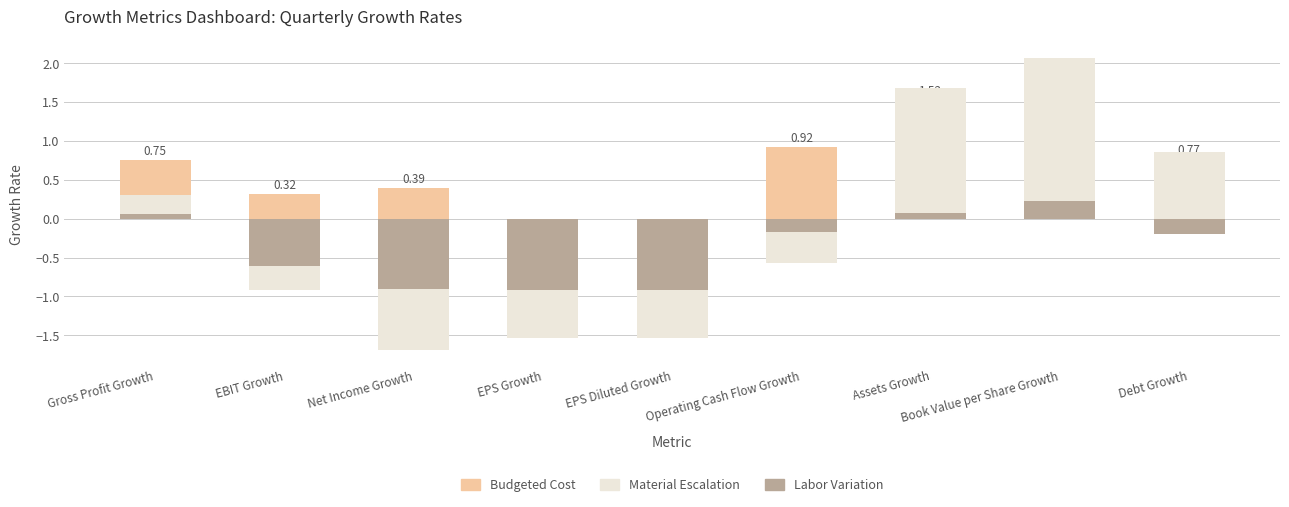

Reading right to left, list all the values displayed in this chart.

Budgeted Cost: Debt Growth=0.8	Book Value per Share Growth=0.8	Assets Growth=1.5	Operating Cash Flow Growth=0.9	EPS Diluted Growth=-0.2	EPS Growth=-0.2	Net Income Growth=0.4	EBIT Growth=0.3	Gross Profit Growth=0.8
Material Escalation: Debt Growth=0.9	Book Value per Share Growth=2.1	Assets Growth=1.7	Operating Cash Flow Growth=-0.6	EPS Diluted Growth=-1.5	EPS Growth=-1.5	Net Income Growth=-1.7	EBIT Growth=-0.9	Gross Profit Growth=0.3
Labor Variation: Debt Growth=-0.2	Book Value per Share Growth=0.2	Assets Growth=0.1	Operating Cash Flow Growth=-0.2	EPS Diluted Growth=-0.9	EPS Growth=-0.9	Net Income Growth=-0.9	EBIT Growth=-0.6	Gross Profit Growth=0.1